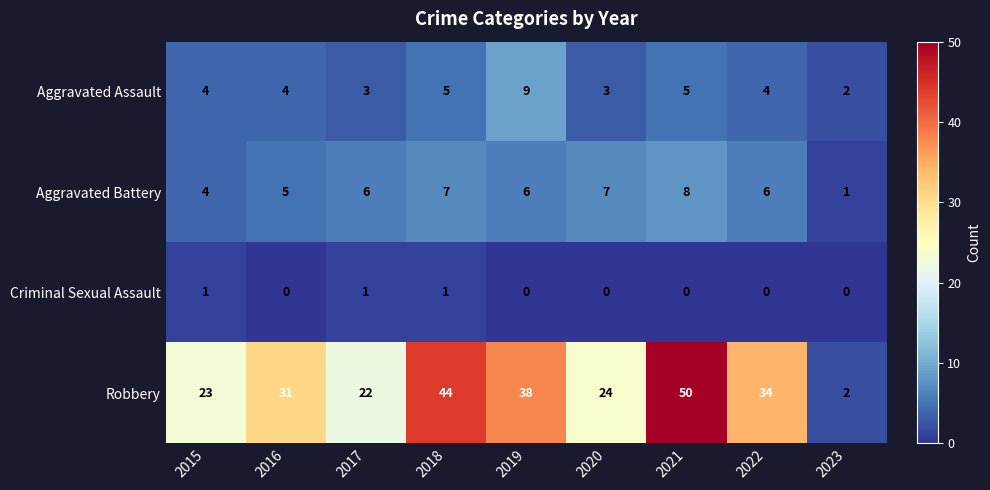

Which category has the lowest value in the Robbery series?

2023